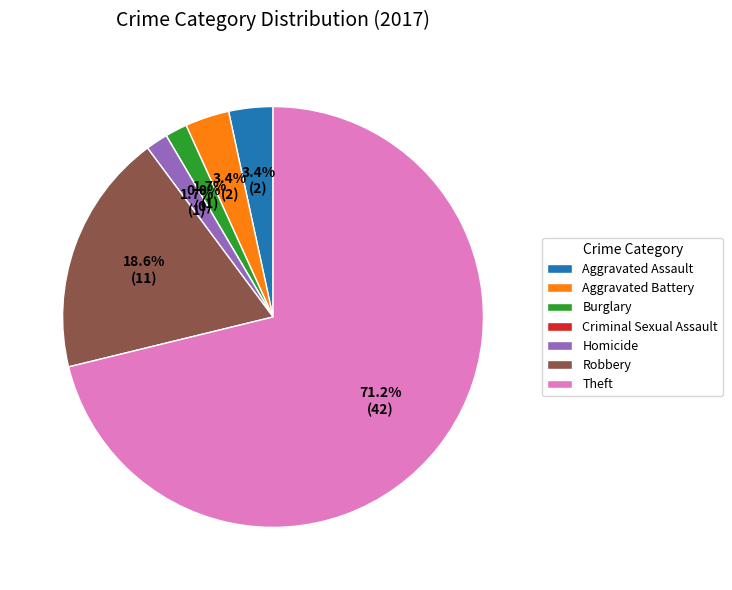

Which slice is the smallest?

Criminal Sexual Assault